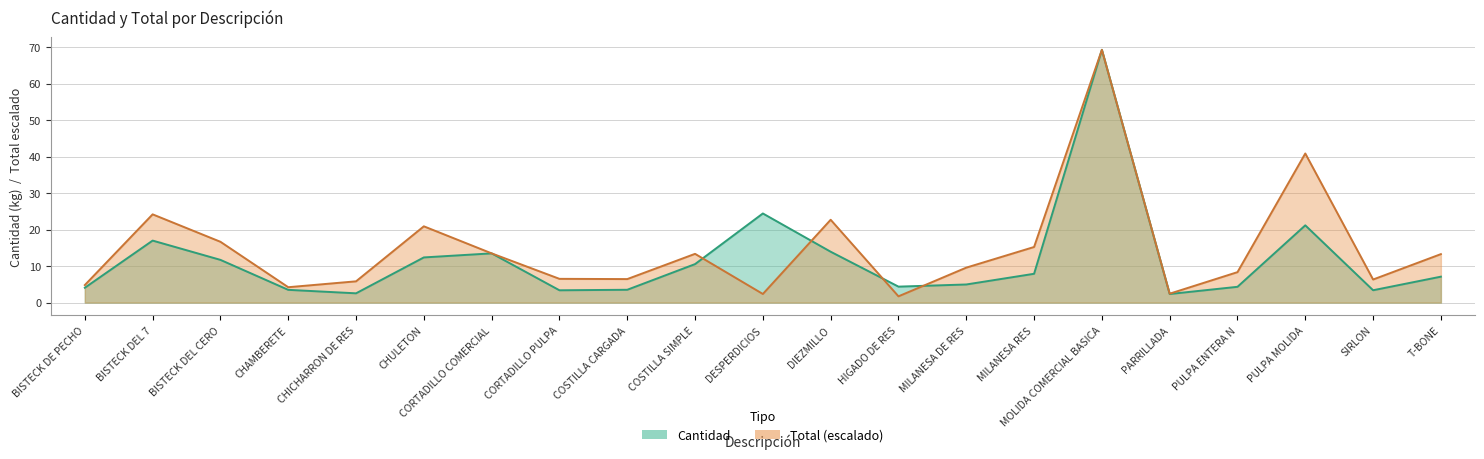

Reading left to right, extract all data points from this chart.

Cantidad: BISTECK DE PECHO=4.1	BISTECK DEL 7=17.0	BISTECK DEL CERO=11.7	CHAMBERETE=3.5	CHICHARRON DE RES=2.5	CHULETON=12.4	CORTADILLO COMERCIAL=13.5	CORTADILLO PULPA=3.4	COSTILLA CARGADA=3.5	COSTILLA SIMPLE=10.5	DESPERDICIOS=24.4	DIEZMILLO=13.9	HIGADO DE RES=4.4	MILANESA DE RES=5.0	MILANESA RES=7.9	MOLIDA COMERCIAL BASICA=69.2	PARRILLADA=2.4	PULPA ENTERA N=4.3	PULPA MOLIDA=21.2	SIRLON=3.4	T-BONE=7.1
Total: BISTECK DE PECHO=4.8	BISTECK DEL 7=24.2	BISTECK DEL CERO=16.7	CHAMBERETE=4.2	CHICHARRON DE RES=5.8	CHULETON=20.9	CORTADILLO COMERCIAL=13.5	CORTADILLO PULPA=6.5	COSTILLA CARGADA=6.4	COSTILLA SIMPLE=13.3	DESPERDICIOS=2.4	DIEZMILLO=22.7	HIGADO DE RES=1.7	MILANESA DE RES=9.6	MILANESA RES=15.2	MOLIDA COMERCIAL BASICA=69.2	PARRILLADA=2.4	PULPA ENTERA N=8.3	PULPA MOLIDA=40.8	SIRLON=6.3	T-BONE=13.3